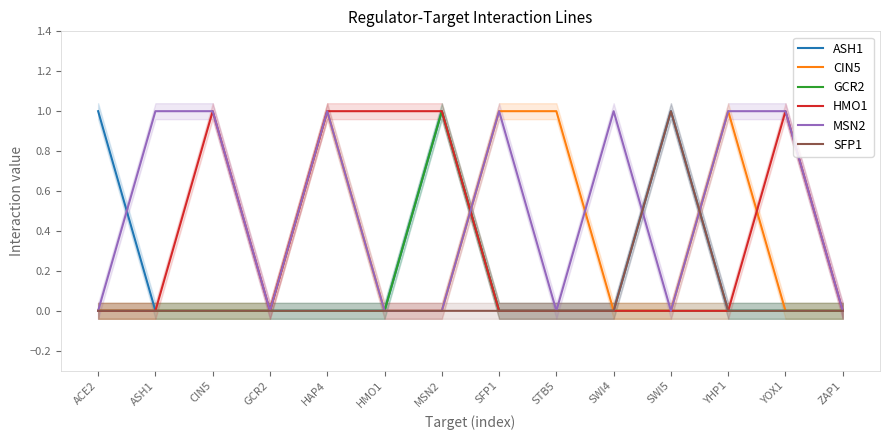

True or false: GCR2 and CIN5 cross at least once.

True